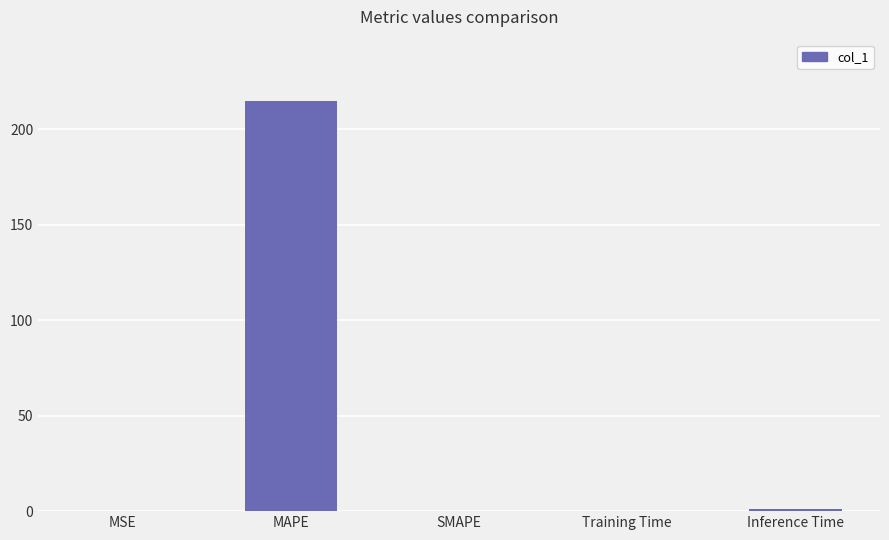

Are the bars horizontal?

No